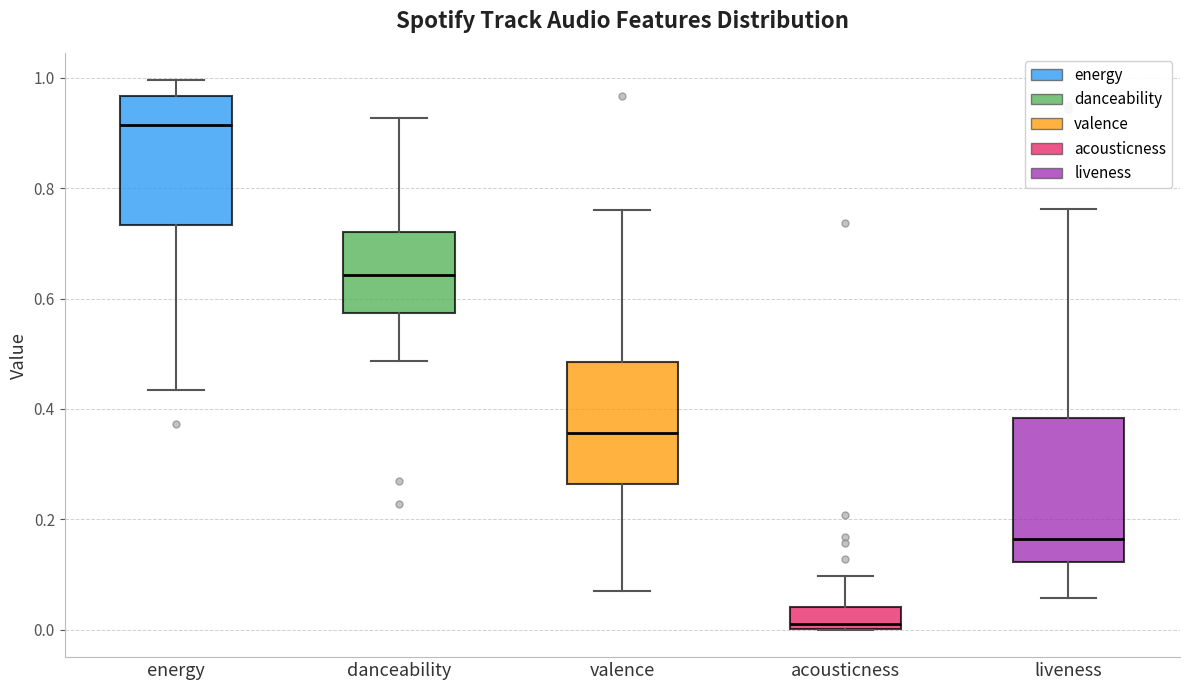

Reading left to right, transcribe this box plot: for each box, give where its median line is, the range the box spans, and where its two whiskers end, as read against the y-axis. The values are not printed on the chart, so give them approximately, as read against the axis.

energy: median 0.92, box 0.74 to 0.96, whiskers 0.44 to 1.00
danceability: median 0.64, box 0.58 to 0.72, whiskers 0.48 to 0.92
valence: median 0.36, box 0.26 to 0.48, whiskers 0.08 to 0.76
acousticness: median 0.02, box 0.00 to 0.04, whiskers 0.00 to 0.10
liveness: median 0.16, box 0.12 to 0.38, whiskers 0.06 to 0.76